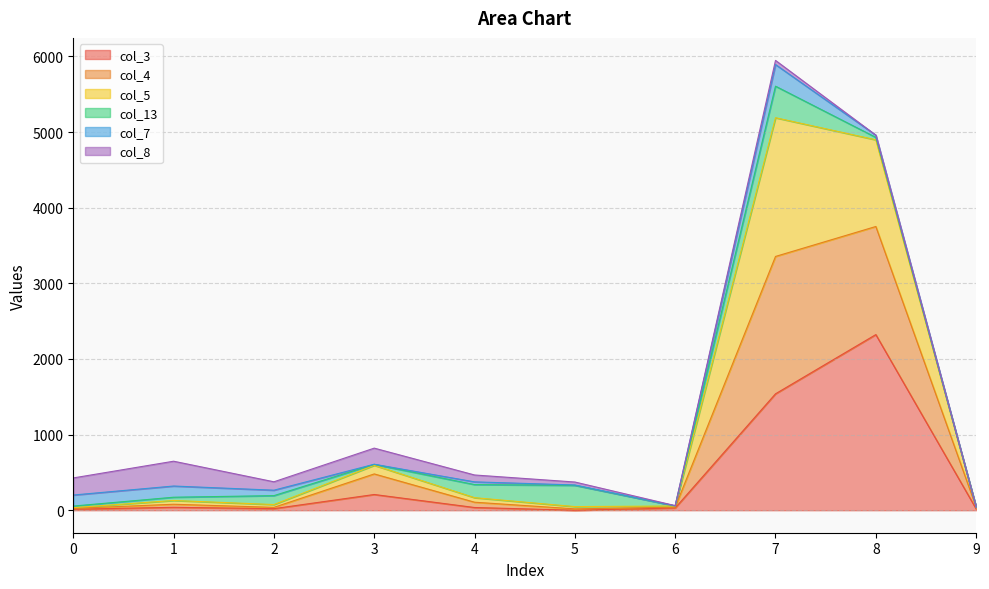

Does the chart have visible grid lines?

Yes